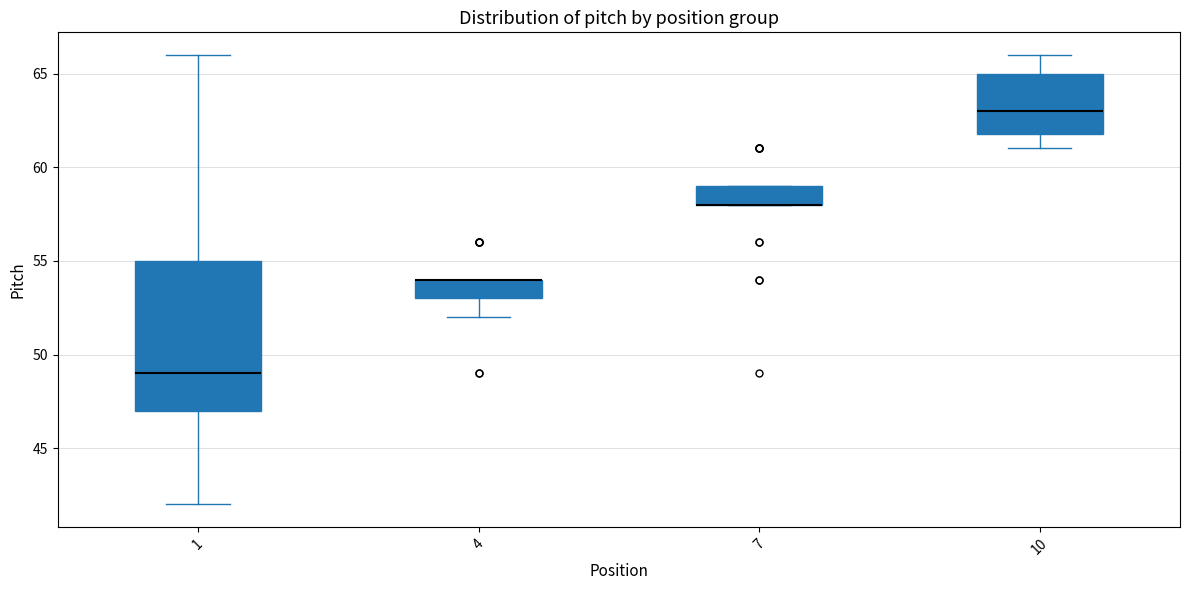

Reading left to right, read every box against the y-axis: the position of its median line, the range the box covers, and the ends of its whiskers. The values are not printed on the chart, so give them approximately, as read against the axis.

1: median 49, box 47 to 55, whiskers 42 to 66
4: median 54 (drawn on the box's upper edge), box 53 to 54, whiskers 52 to 54
7: median 58 (drawn on the box's lower edge), box 58 to 59, whiskers 58 to 59
10: median 63, box 62 to 65, whiskers 61 to 66